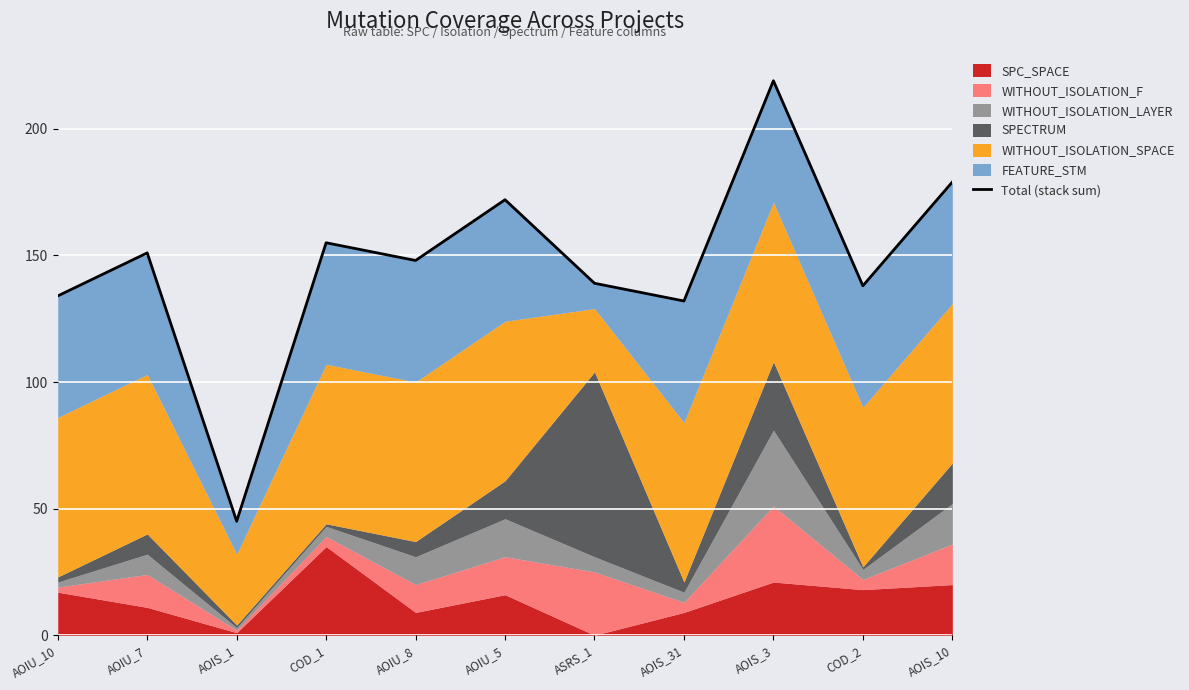

Does the chart display data point markers on the line(s)?

No